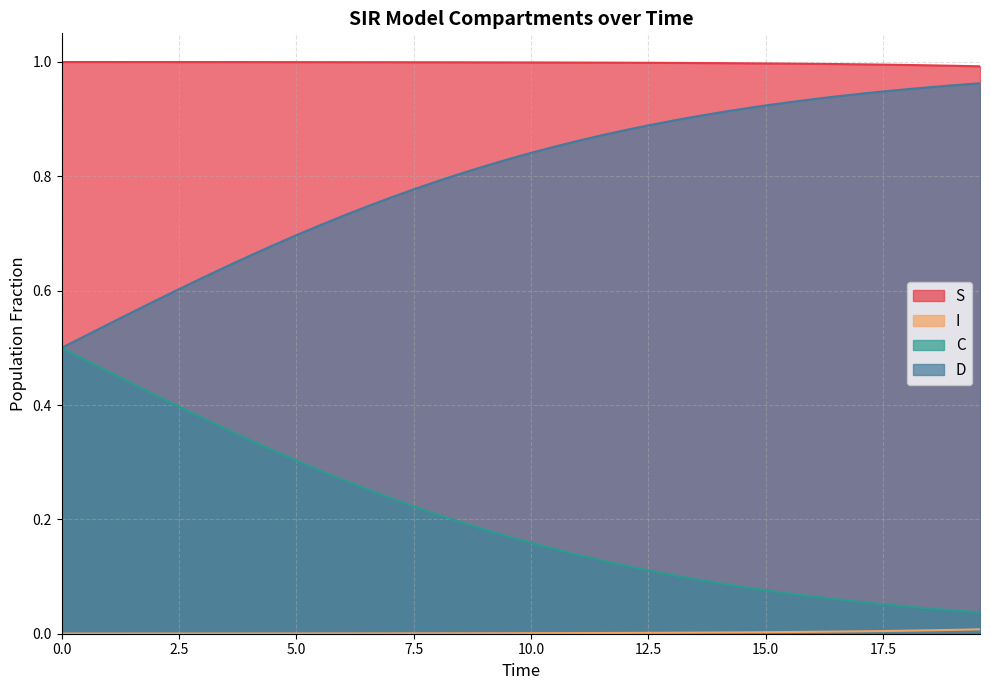

Which series has the largest total across all categories?

S